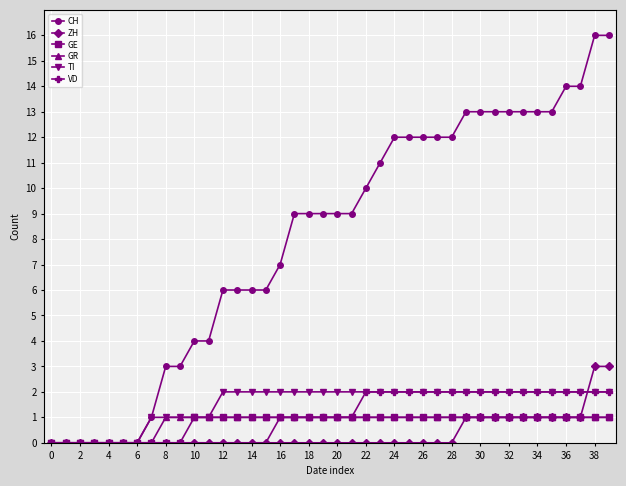

Which series has the widest spread of values?

CH